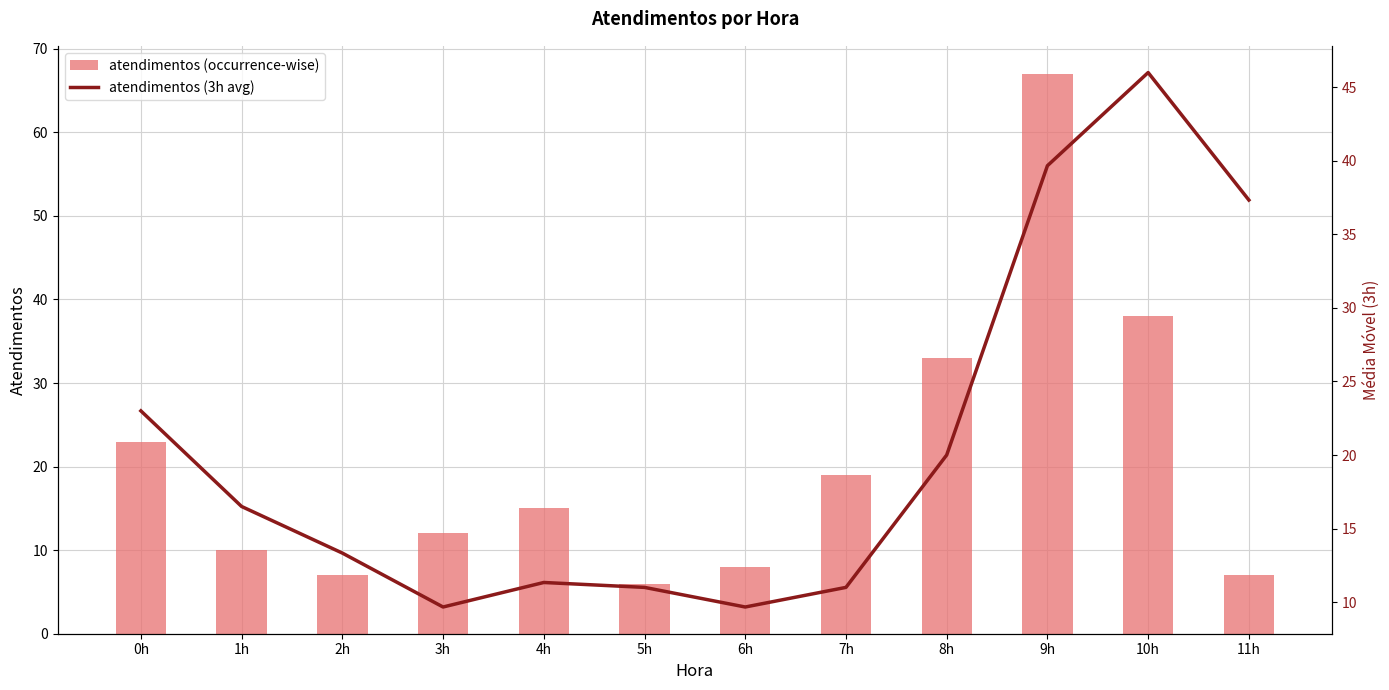

What is the smallest value displayed?

6.0